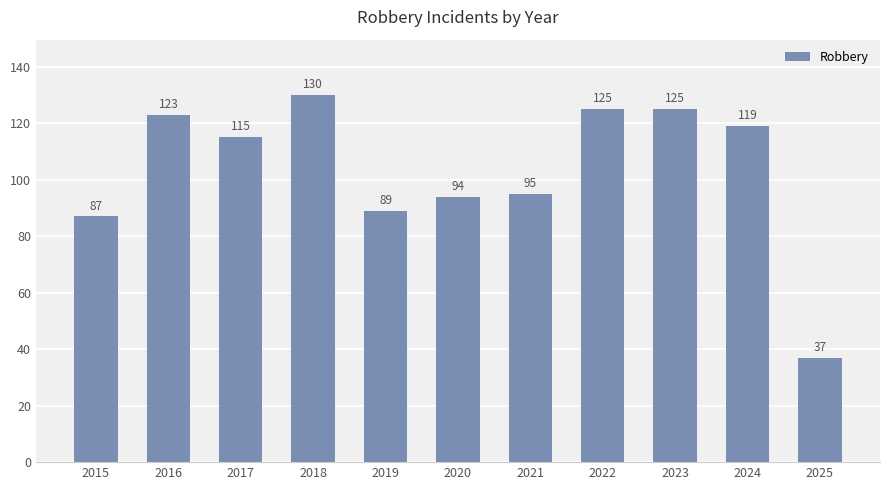

The value at 2018 is 75. True or false?

False